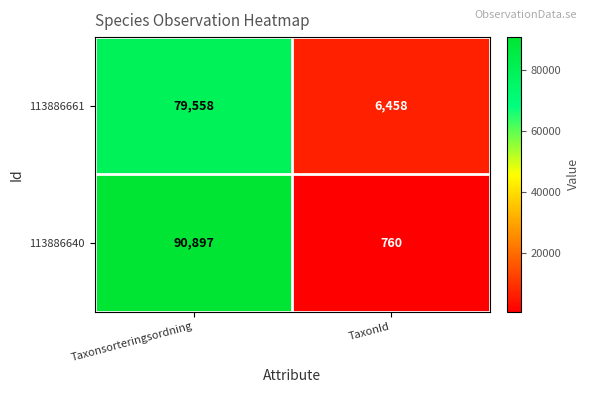

What is the greatest value displayed?

90897